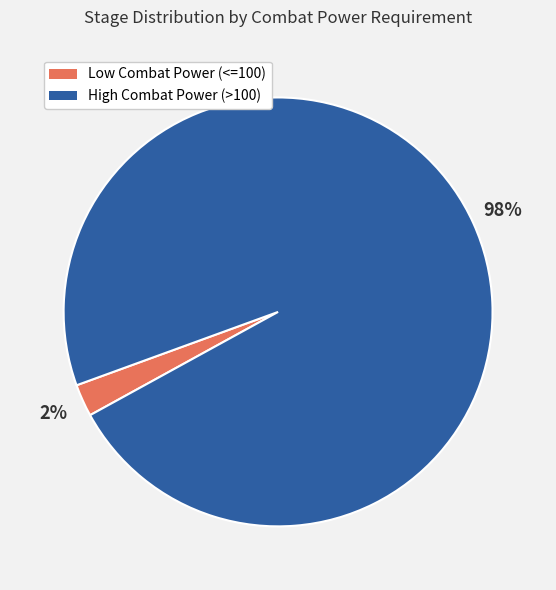

Is the sum of Low Combat Power (<=100) and High Combat Power (>100) greater than half?

Yes